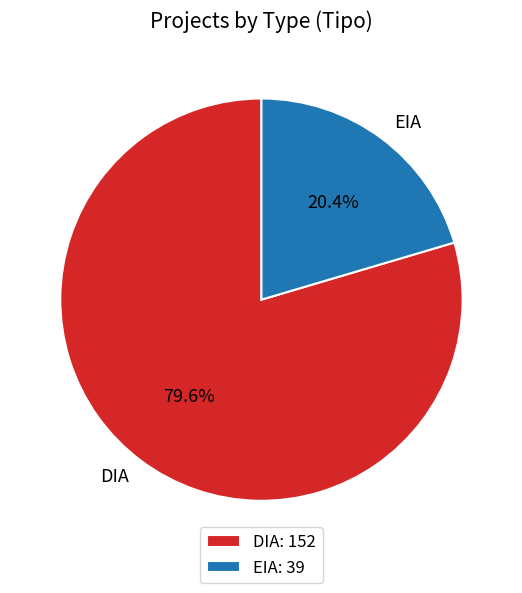

Which slice represents more than half of the pie?

DIA